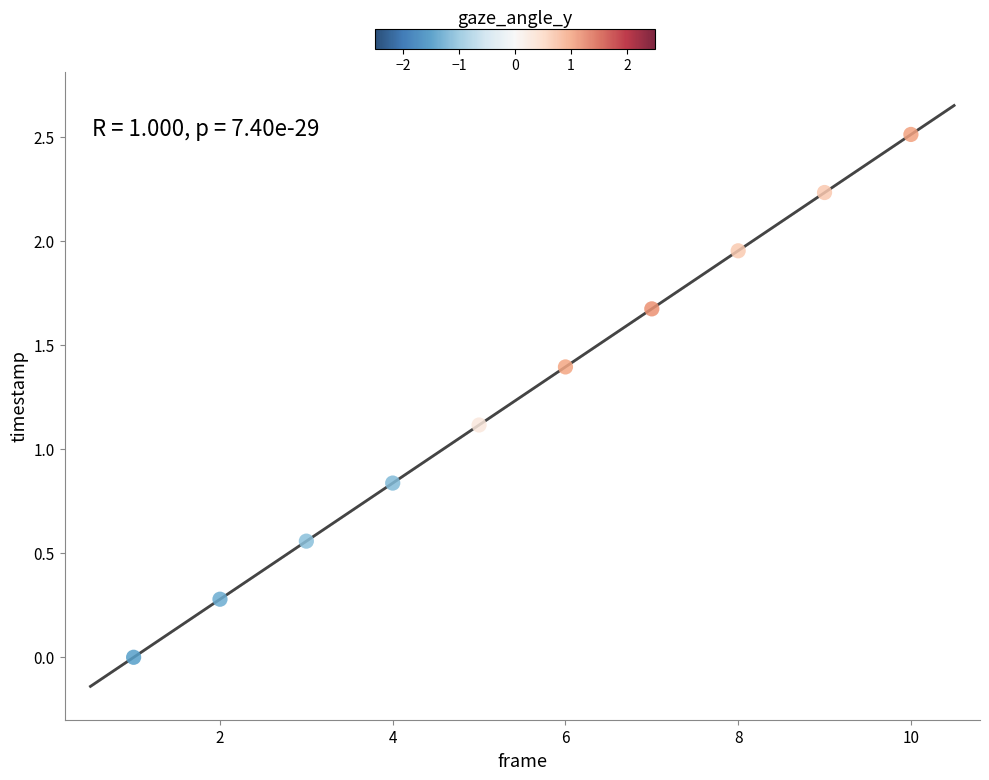

What Y value in the scatter plot is closest to 1?

1.1